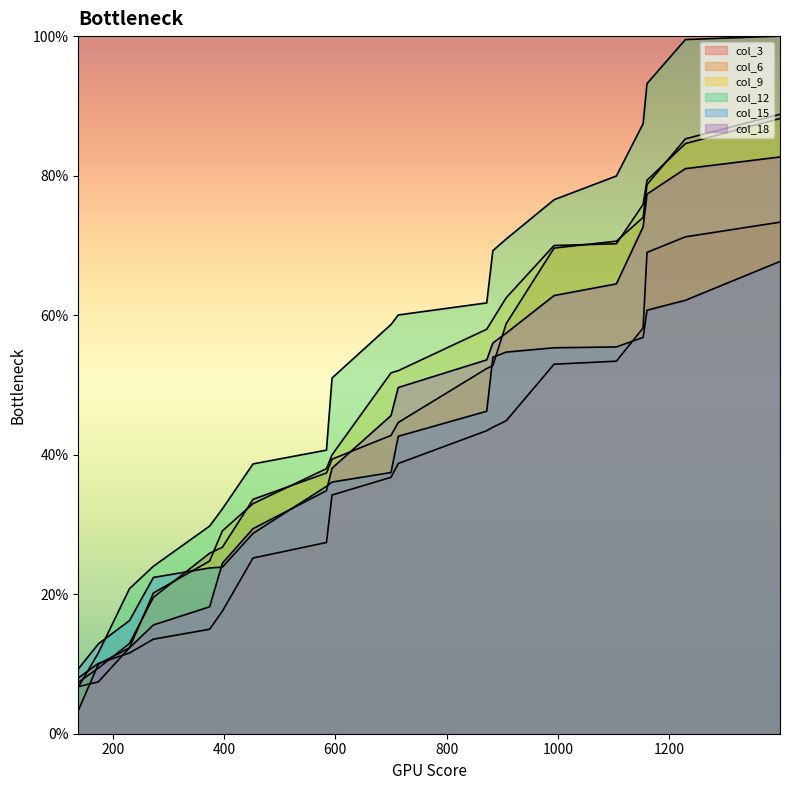

What is the sum of all col_15 values?

801.7